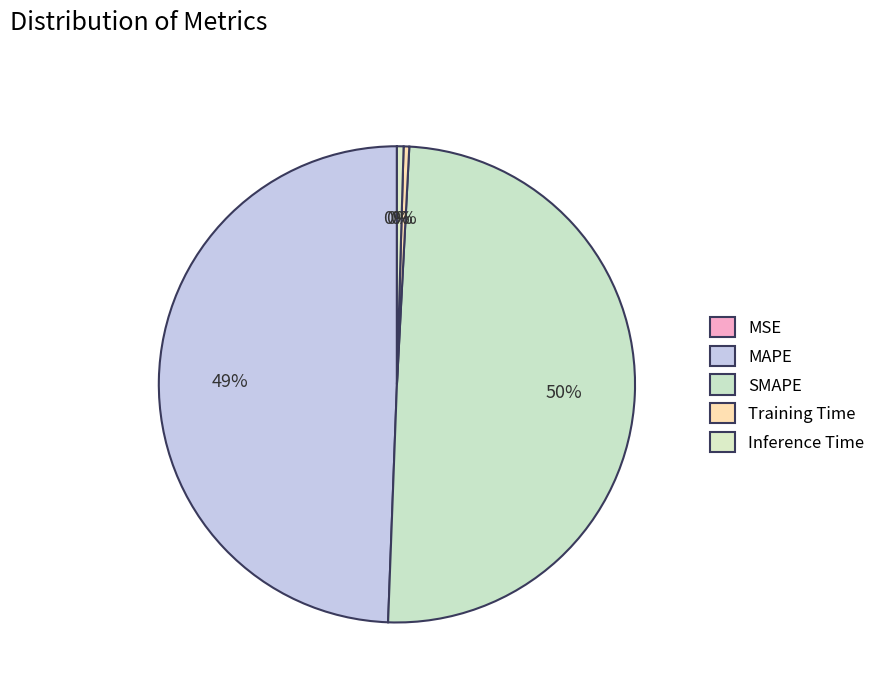

What portion of the pie excludes Inference Time?

99.6%